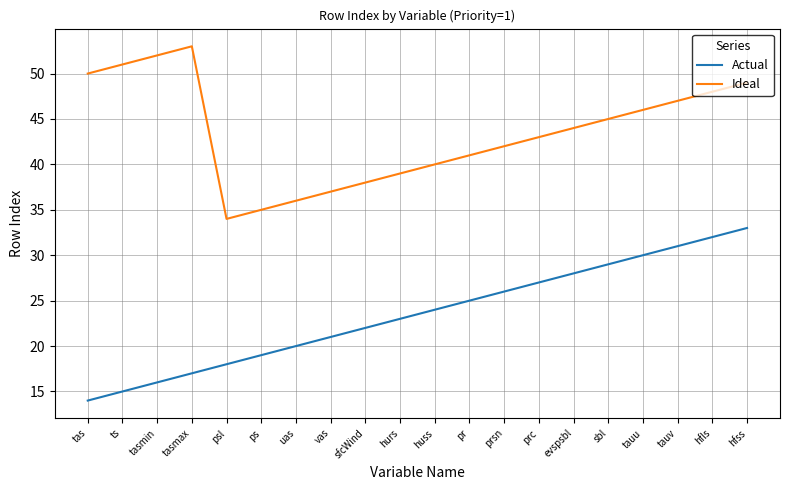

Is the value of Ideal at pr greater than the value of Actual at tasmax?

Yes